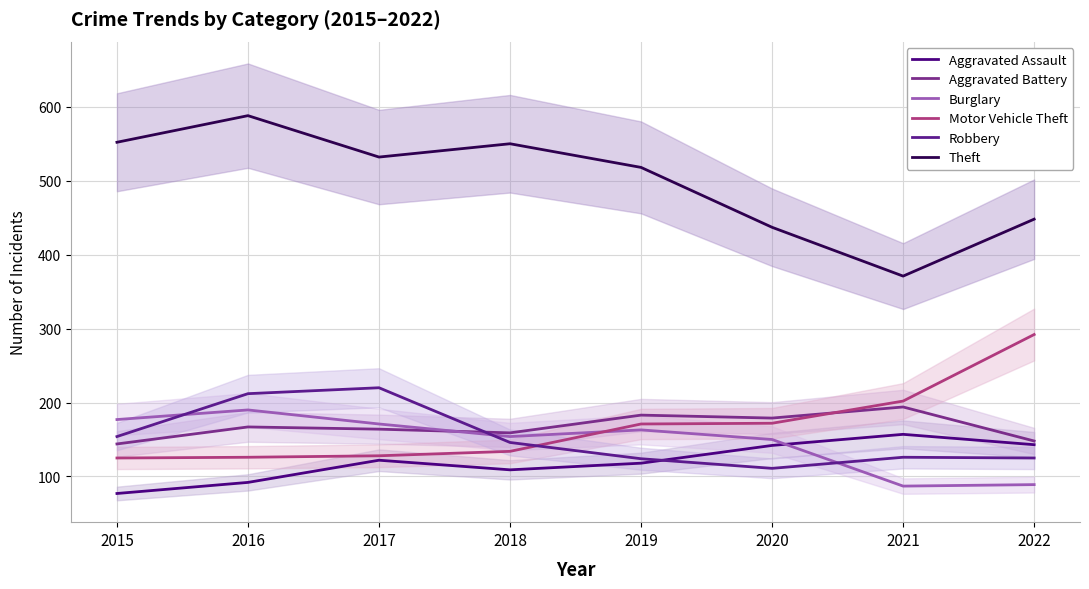

How many categories are shown in the chart?

8